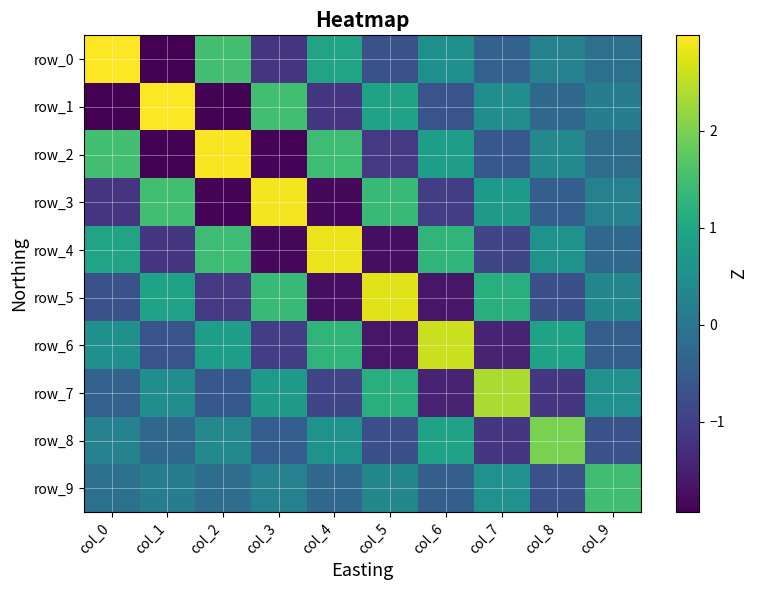

Rank the series at col_8 from lowest to highest value.

row_7, row_5, row_9, row_3, row_1, row_0, row_2, row_4, row_6, row_8